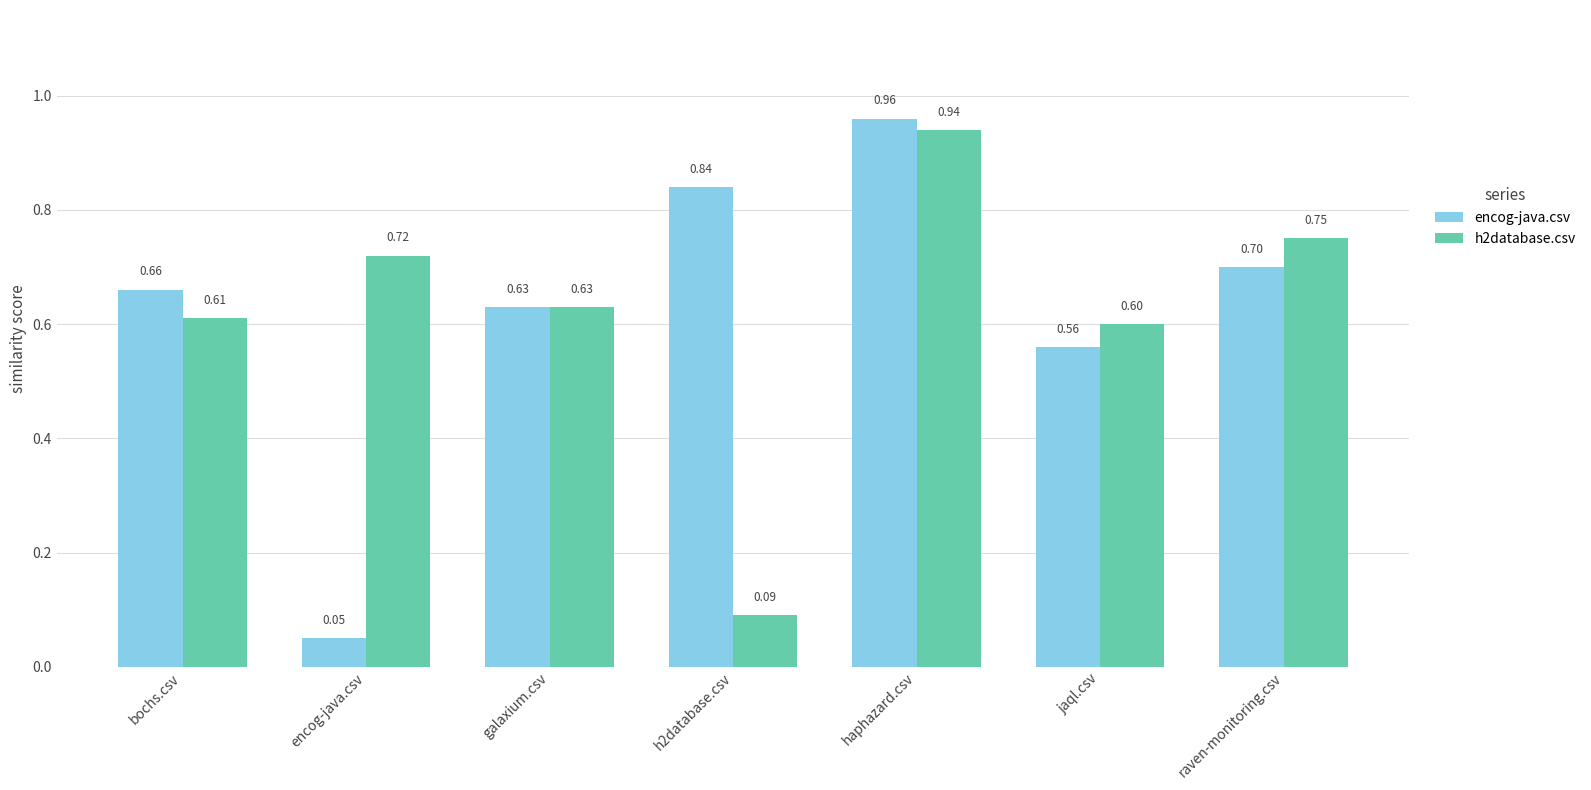

Rank the series at jaql.csv from highest to lowest value.

h2database.csv, encog-java.csv